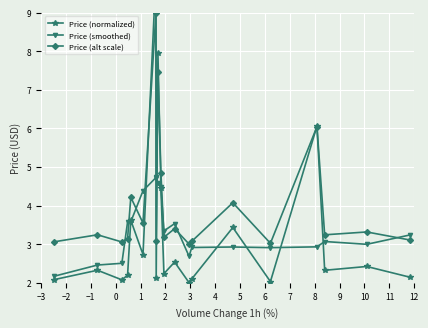

What is the value of the Price (smoothed) point at the 19th from the left?

3.0